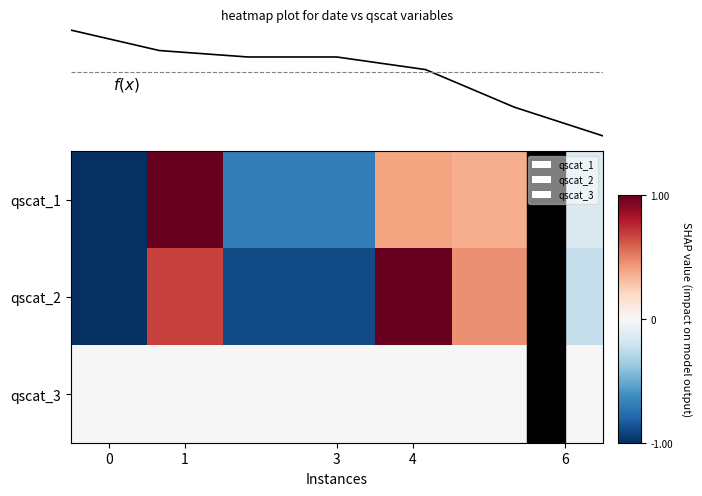

How many values in qscat_1 are below zero?

4